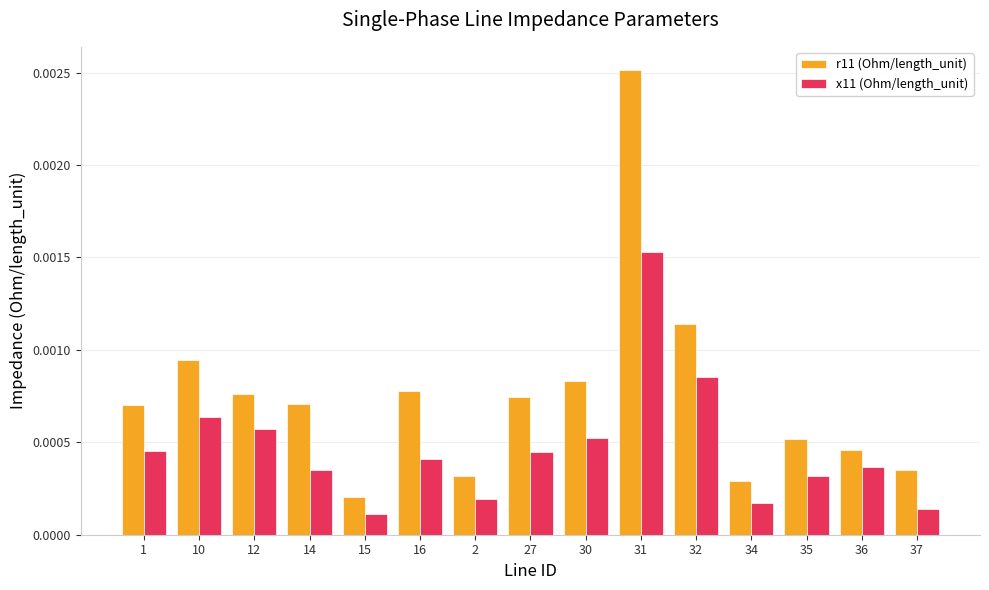

Rank the series by their maximum value, from lowest to highest.

x11 (Ohm/length_unit), r11 (Ohm/length_unit)